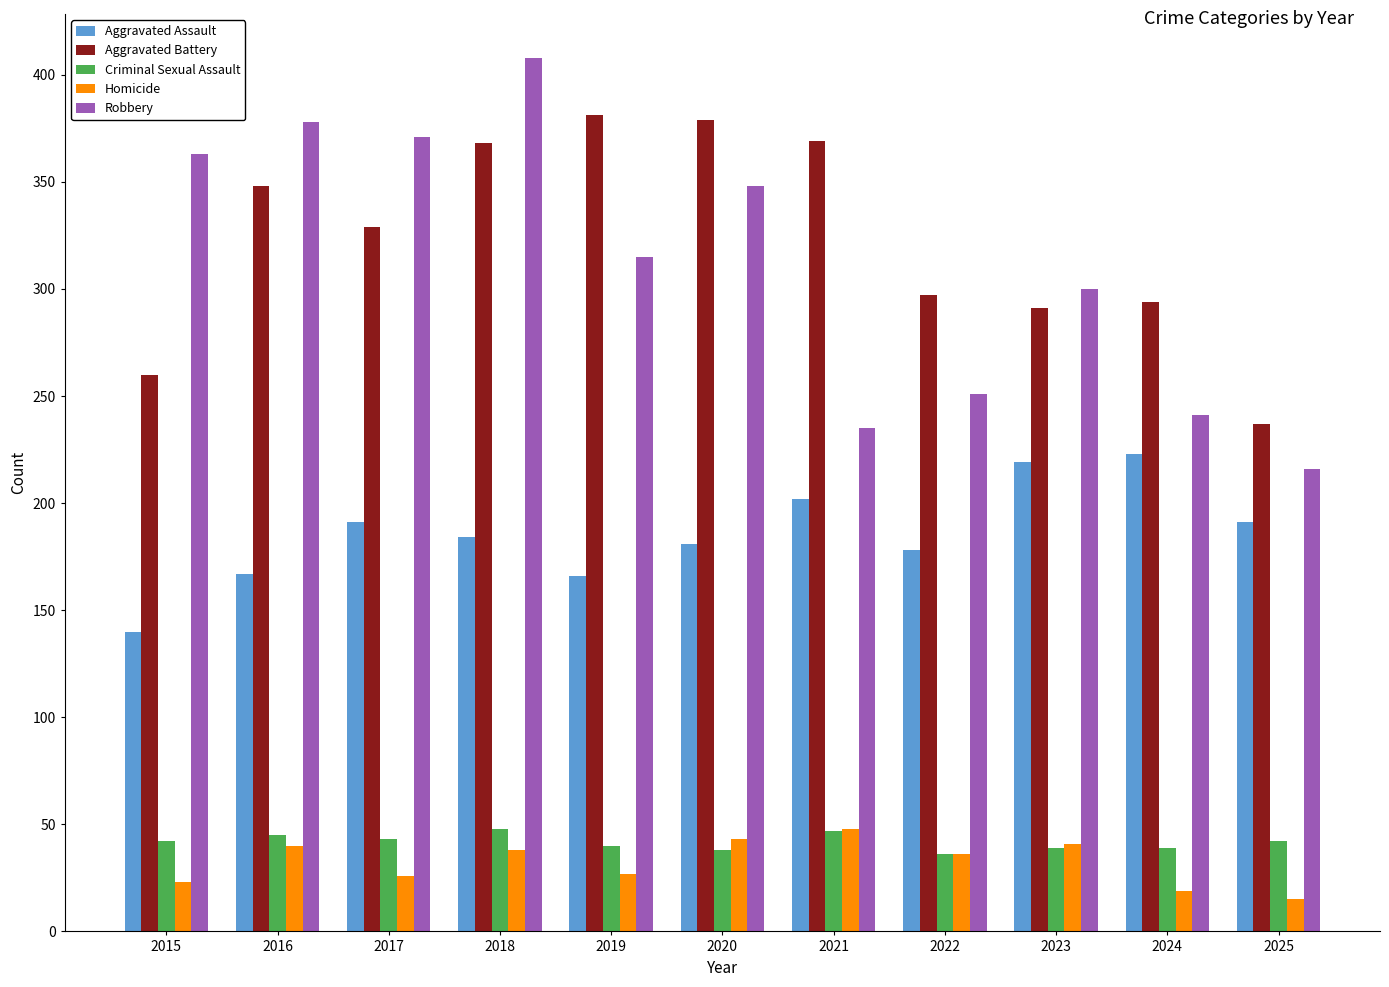

What is the difference between the Robbery values at 2017 and 2023?

71